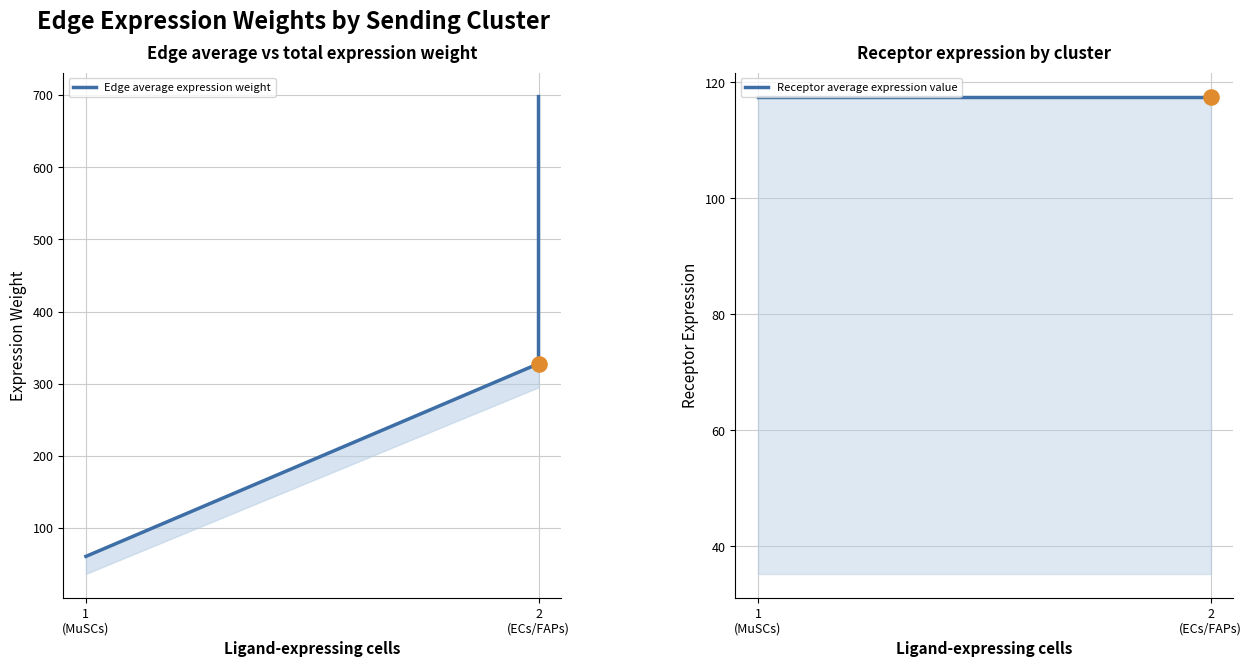

Which series has the largest total across all categories?

Edge average expression weight